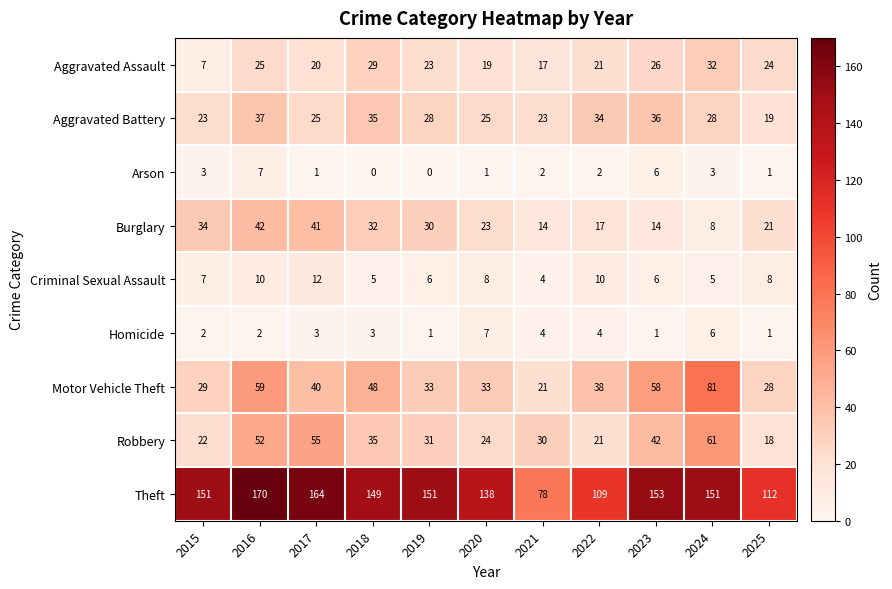

What is the average value of the Aggravated Battery series?

28